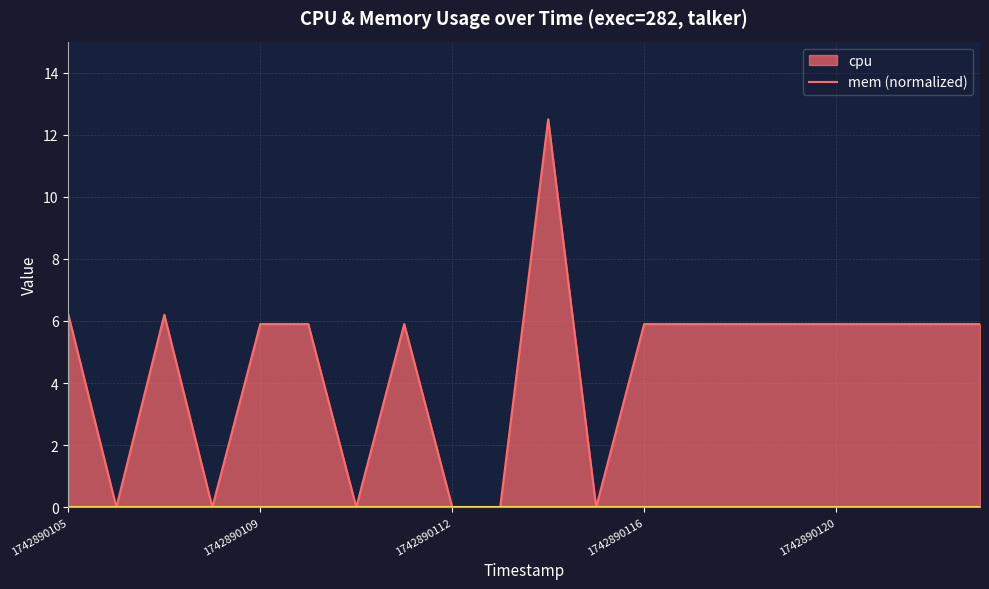

Which category has the lowest value across all series?

1742890106